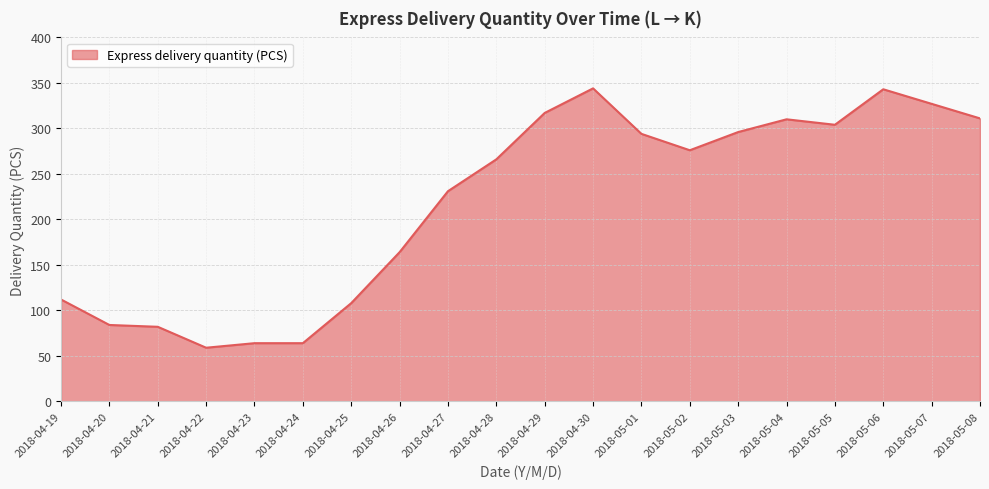

What position from the left is 2018-05-08?

20